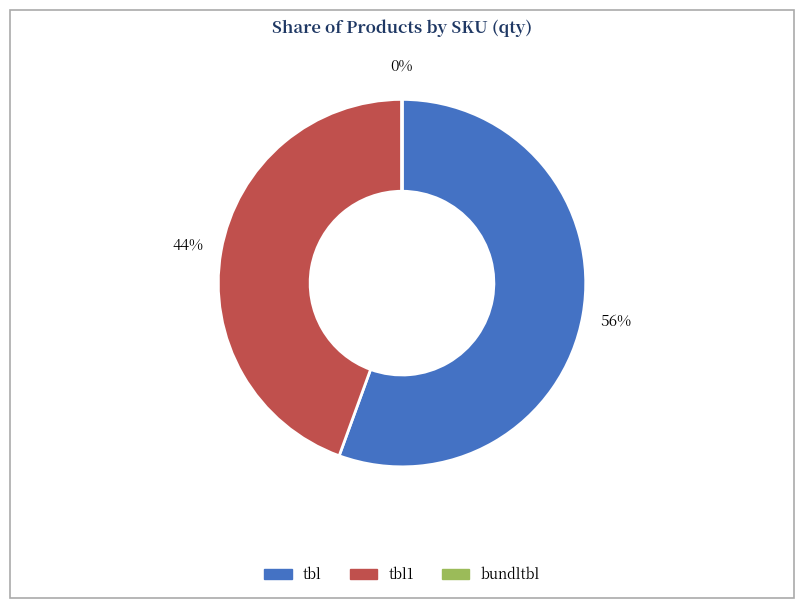

Do tbl and tbl1 together represent more than half of the pie?

Yes